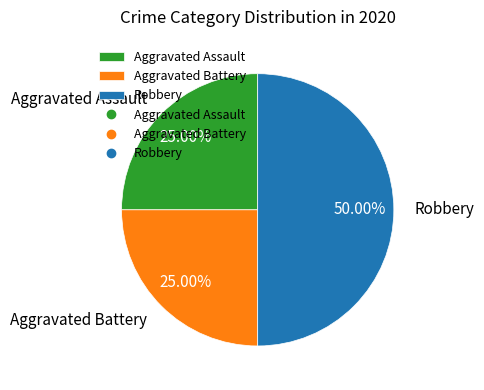

Which category has the biggest portion of the pie?

Robbery